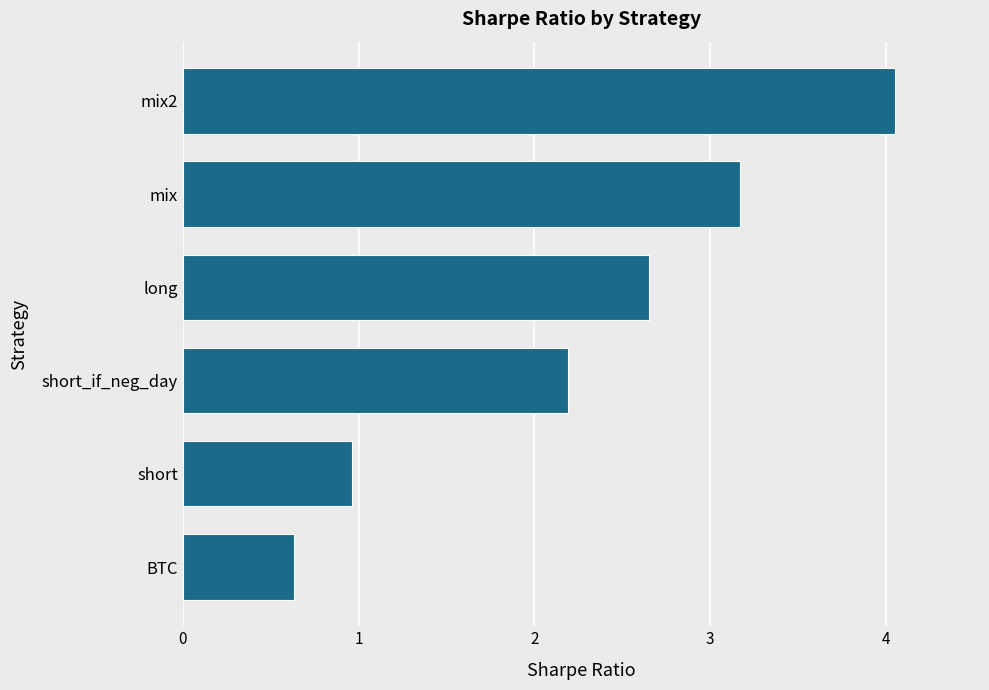

What is the ratio of the value at short_if_neg_day to the value at long?

0.8